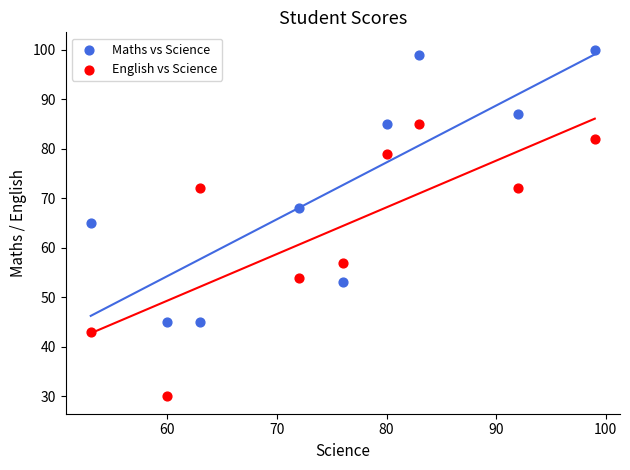

Which series contains the lowest Y value?

English vs Science